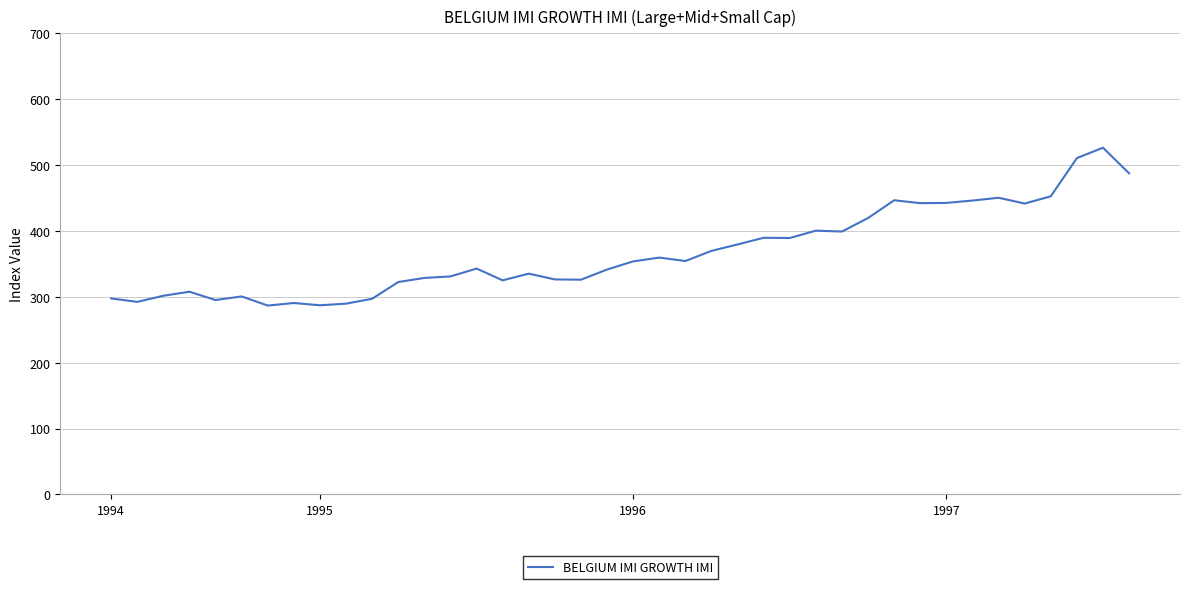

Does the chart display data point markers on the line(s)?

No